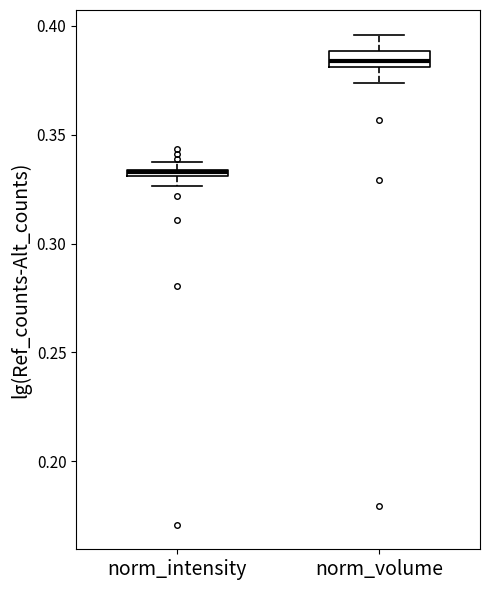

Where is the upper edge of the box for norm_intensity on the y-axis? The values are not printed on the chart, so give them approximately, as read against the axis.

0.335